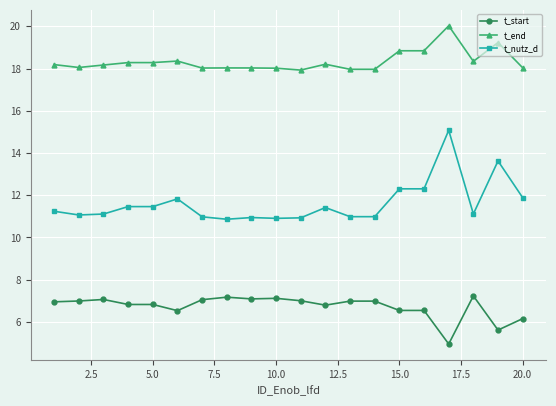

What are all the series names shown in the legend?

t_start, t_end, t_nutz_d